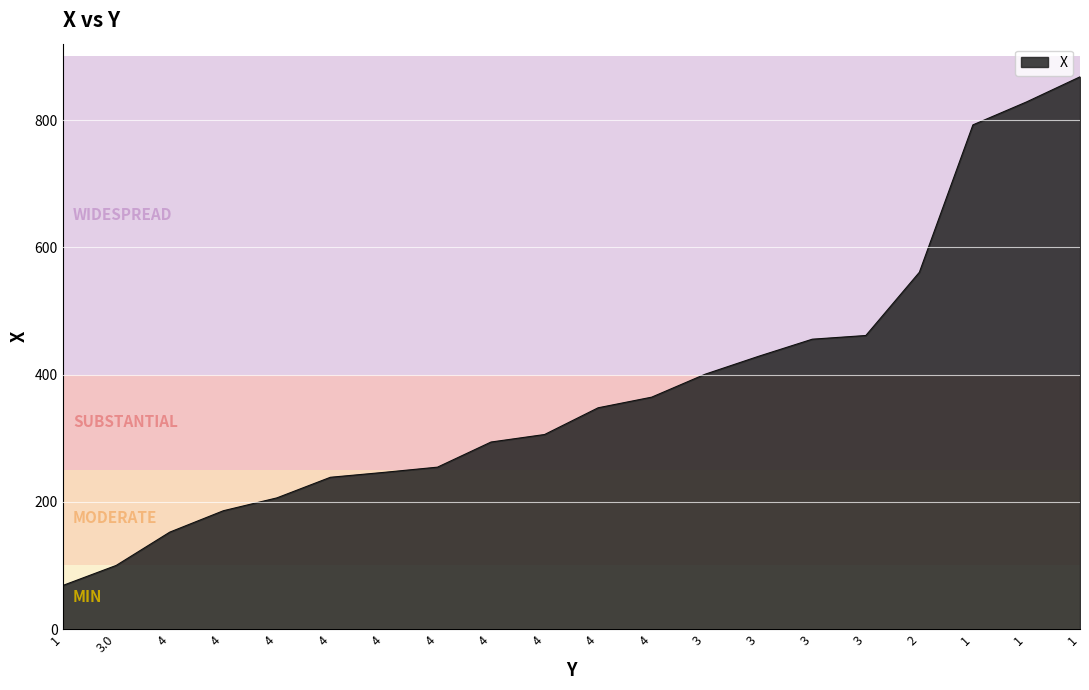

Which has a higher value, 4 or 4?

4